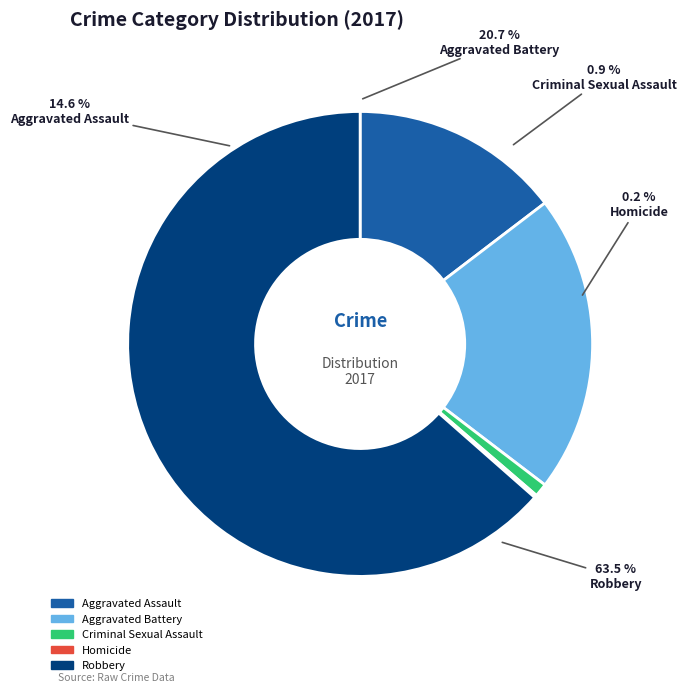

To the nearest percent, what is the combined percentage of Robbery and Homicide?

64%